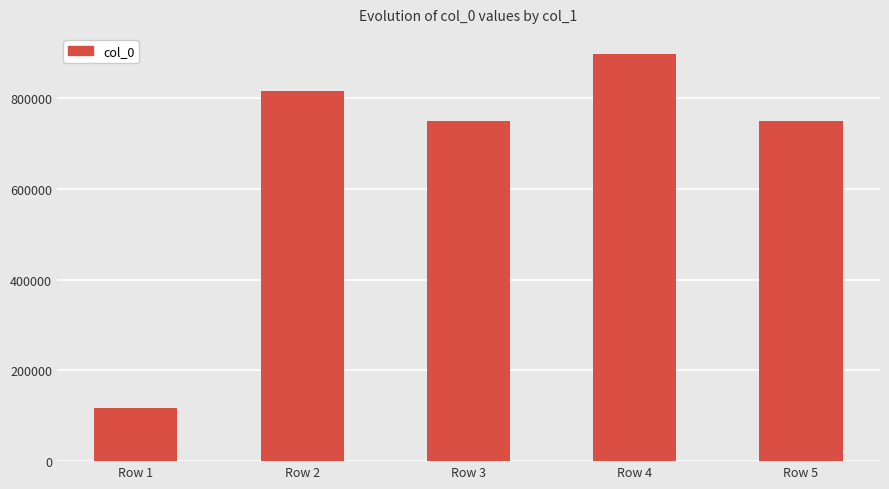

What is the sum of all values?

3329519